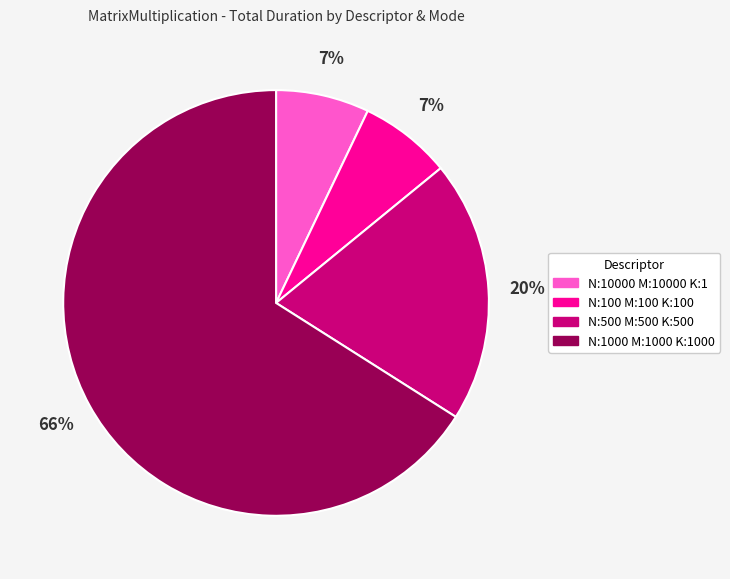

Does any single category account for the majority?

Yes